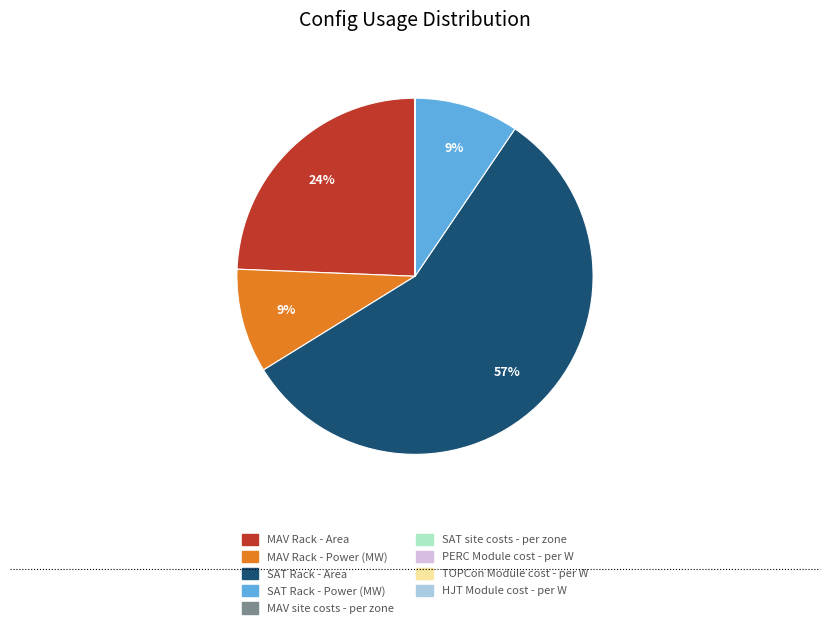

Is it true that SAT Rack - Area is 57% of the pie?

True